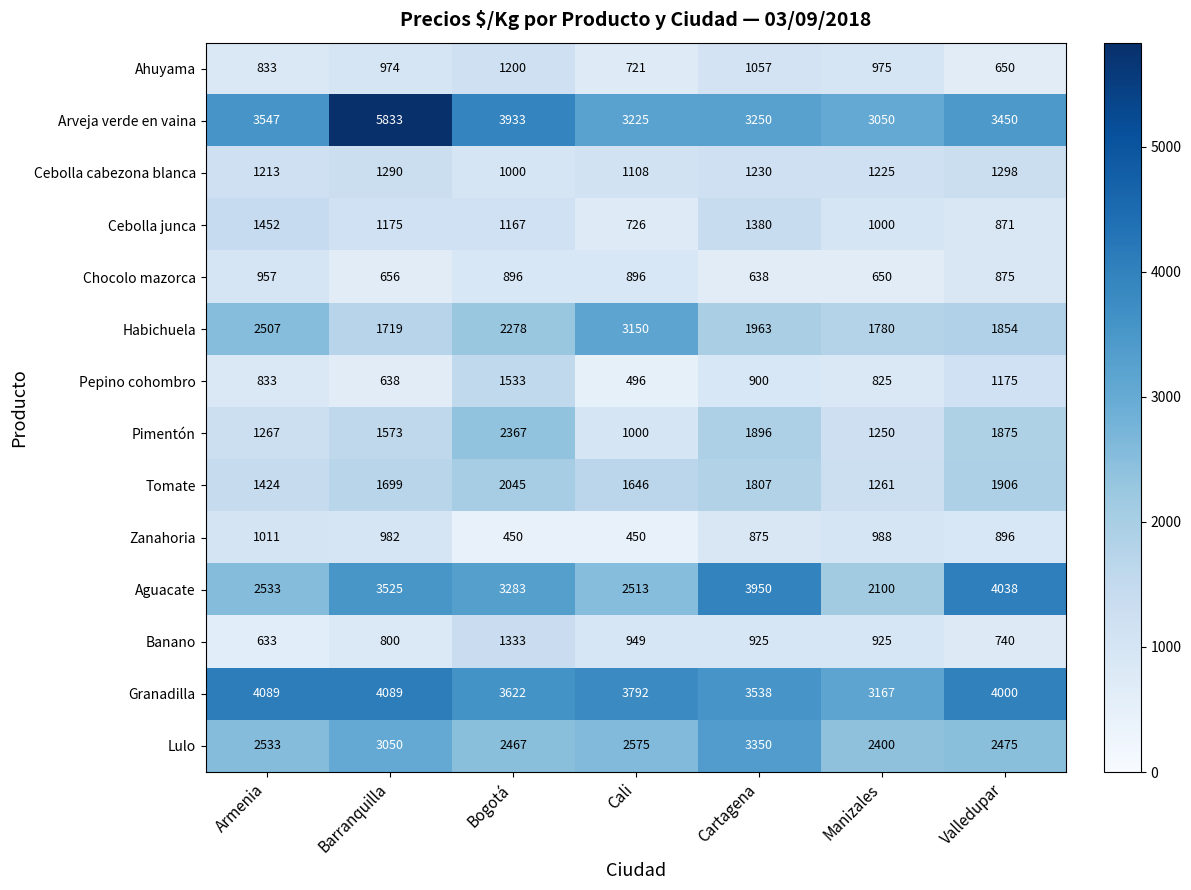

Which label corresponds to the largest value in the chart?

Barranquilla